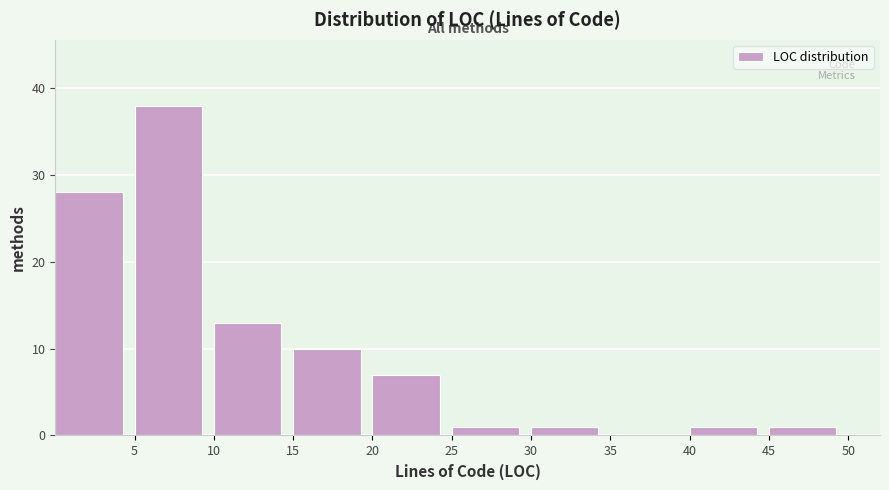

What is the height of the bar covering 10 to 15 on the x-axis? The values are not printed on the chart, so give them approximately, as read against the axis.

13